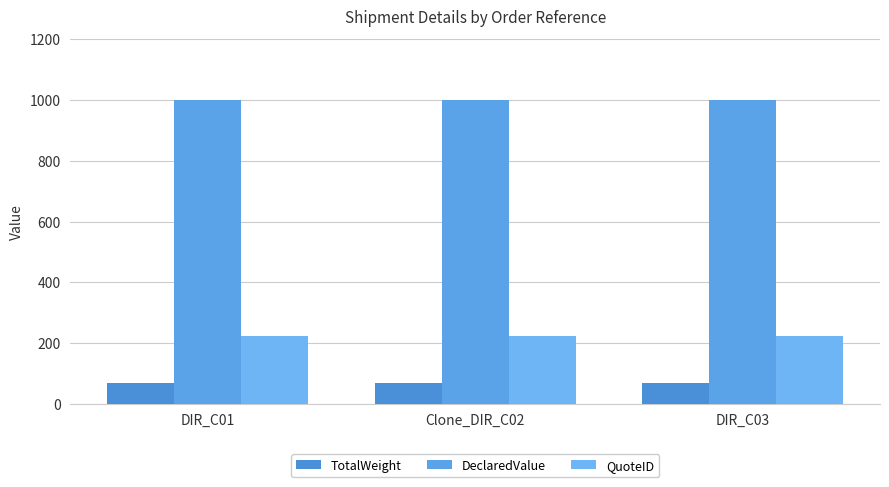

Count the number of categories in the chart.

3